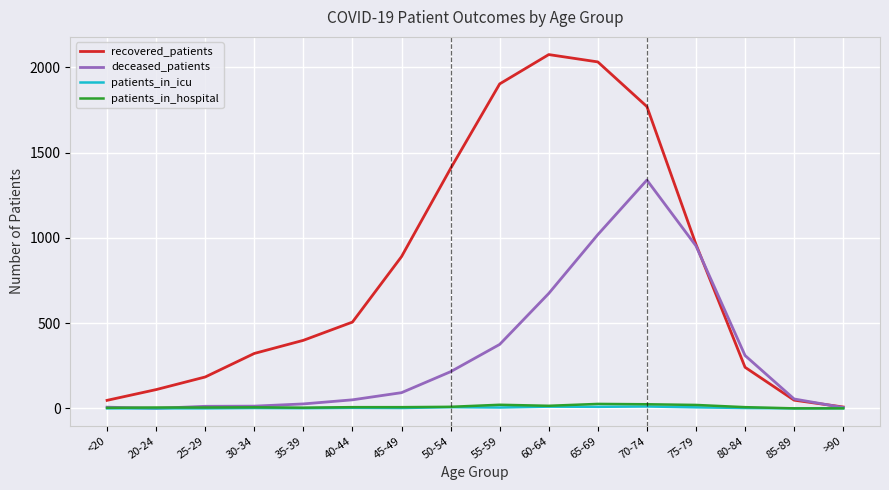

The value of deceased_patients at 85-89 is 55. True or false?

True